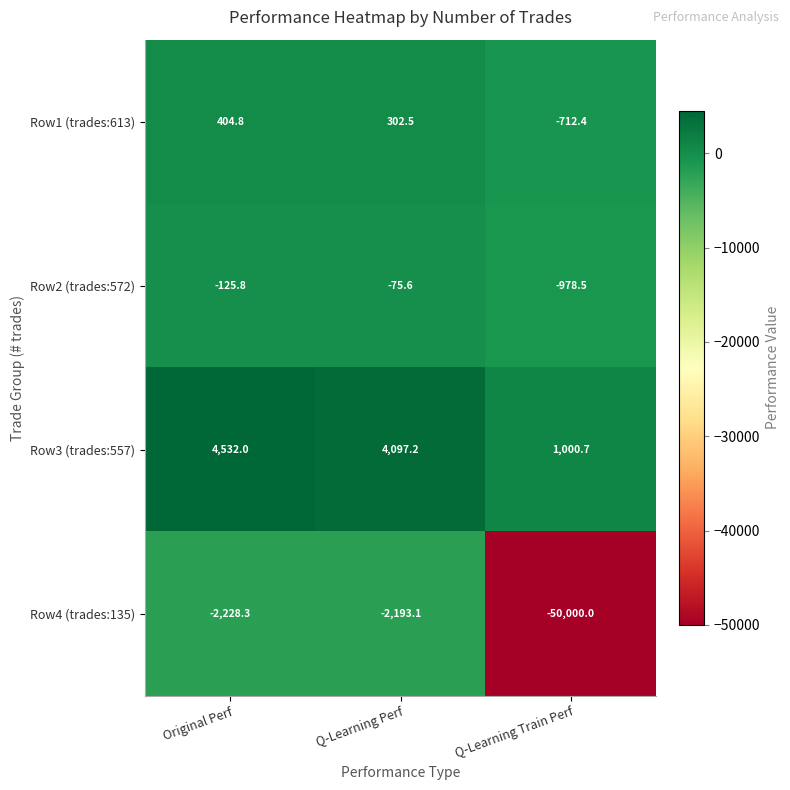

What is the average value of the Row2 (trades:572) series?

-393.3